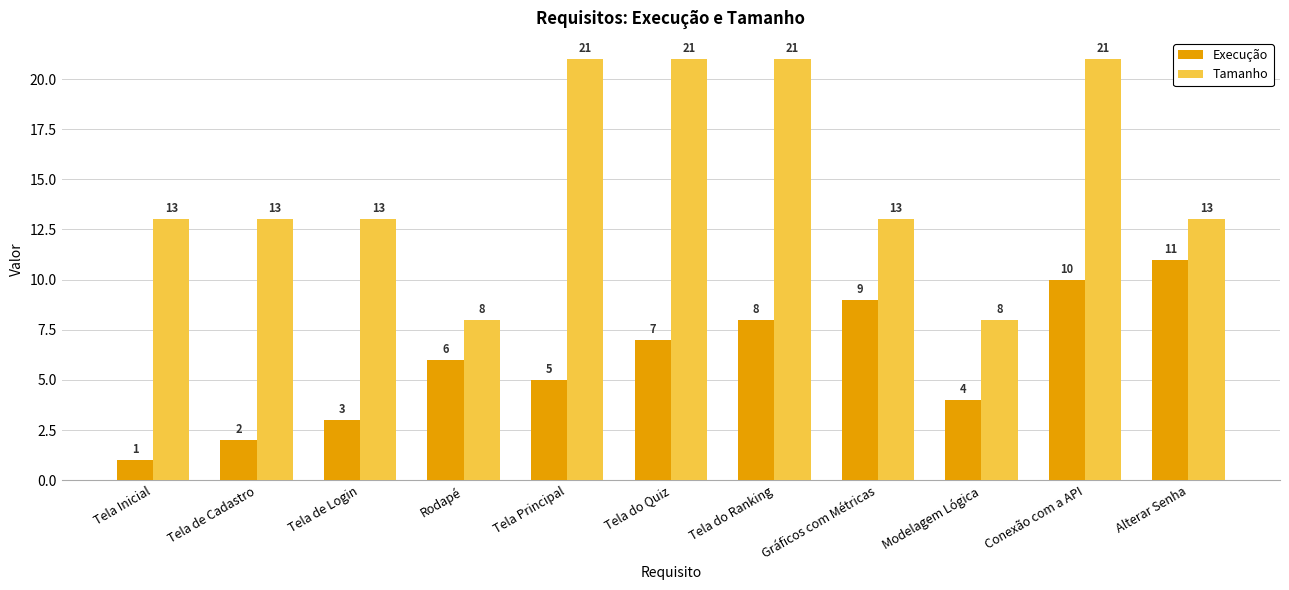

The value of Execução at Rodapé is 6. True or false?

True